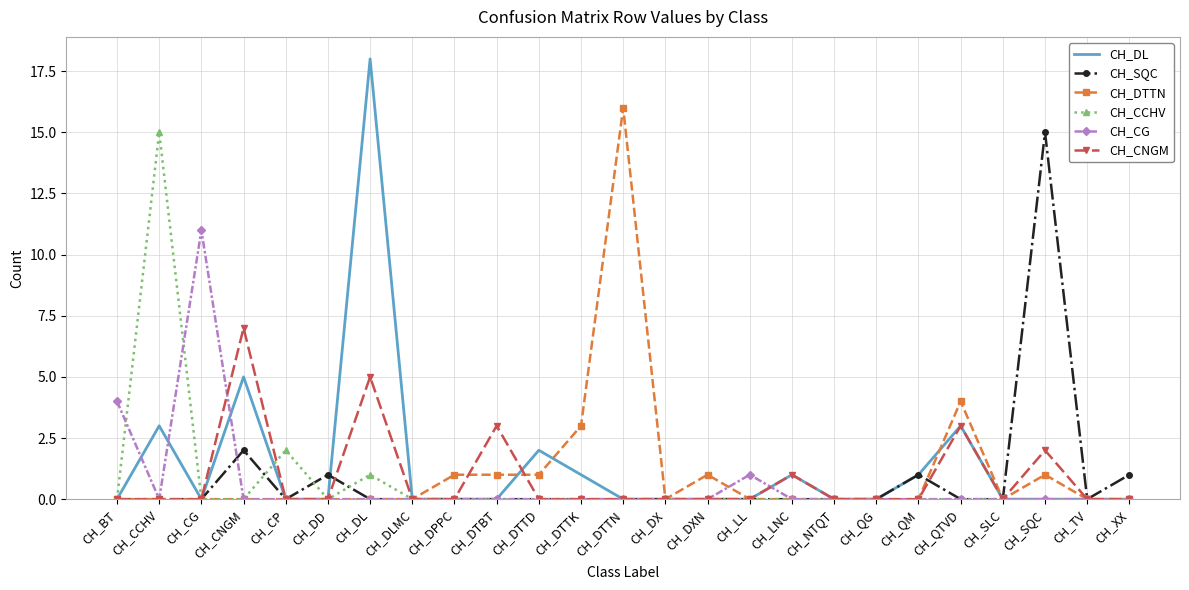

Reading left to right, what are all the values shown in this chart?

CH_DL: 0	3	0	5	0	0	18	0	0	0	2	1	0	0	0	0	1	0	0	1	3	0	0	0	0
CH_SQC: 0	0	0	2	0	1	0	0	0	0	0	0	0	0	0	0	0	0	0	1	0	0	15	0	1
CH_DTTN: 0	0	0	0	0	0	0	0	1	1	1	3	16	0	1	0	0	0	0	0	4	0	1	0	0
CH_CCHV: 0	15	0	0	2	0	1	0	0	0	0	0	0	0	0	0	0	0	0	0	0	0	0	0	0
CH_CG: 4	0	11	0	0	0	0	0	0	0	0	0	0	0	0	1	0	0	0	0	0	0	0	0	0
CH_CNGM: 0	0	0	7	0	0	5	0	0	3	0	0	0	0	0	0	1	0	0	0	3	0	2	0	0